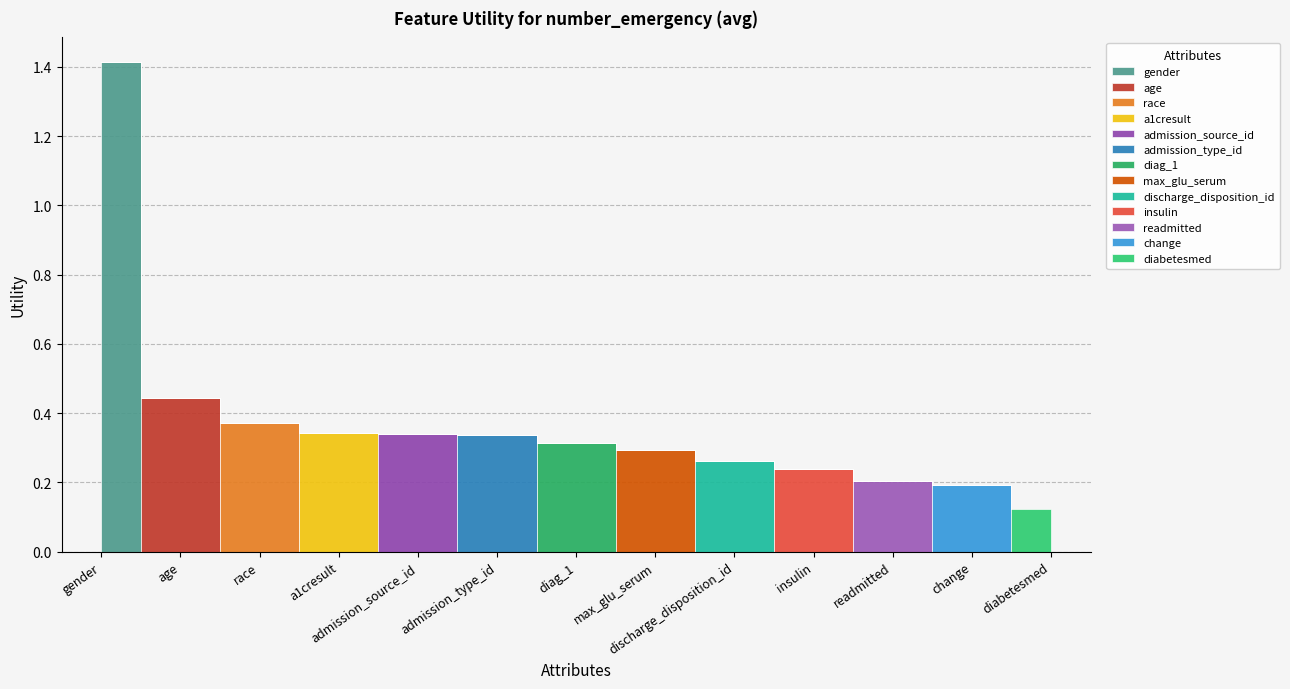

What is the value of the 11th point from the left?

0.2